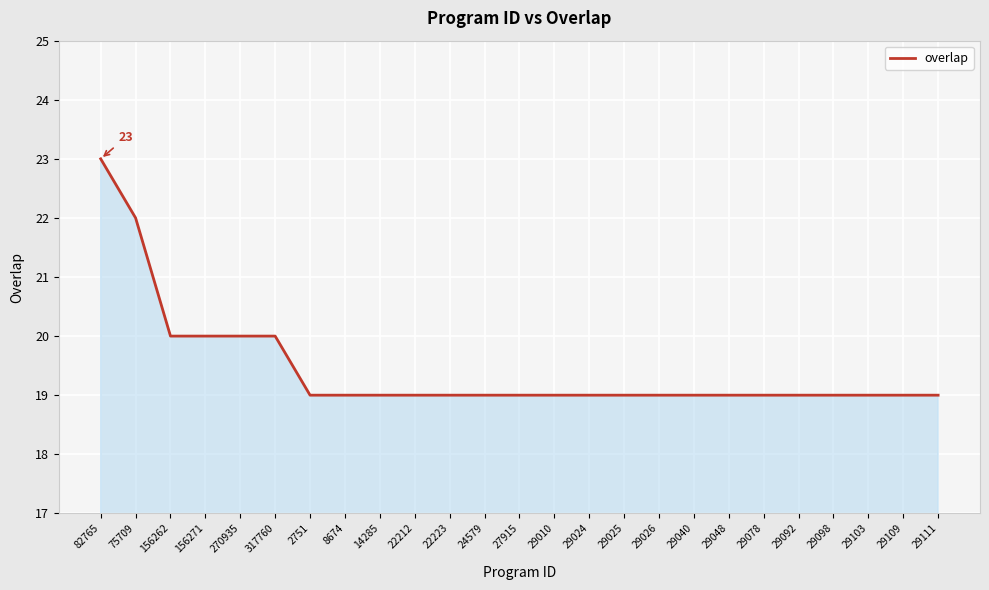

Reading left to right, extract all data points from this chart.

82765=23	75709=22	156262=20	156271=20	270935=20	317760=20	2751=19	8674=19	14285=19	22212=19	22223=19	24579=19	27915=19	29010=19	29024=19	29025=19	29026=19	29040=19	29048=19	29078=19	29092=19	29098=19	29103=19	29109=19	29111=19